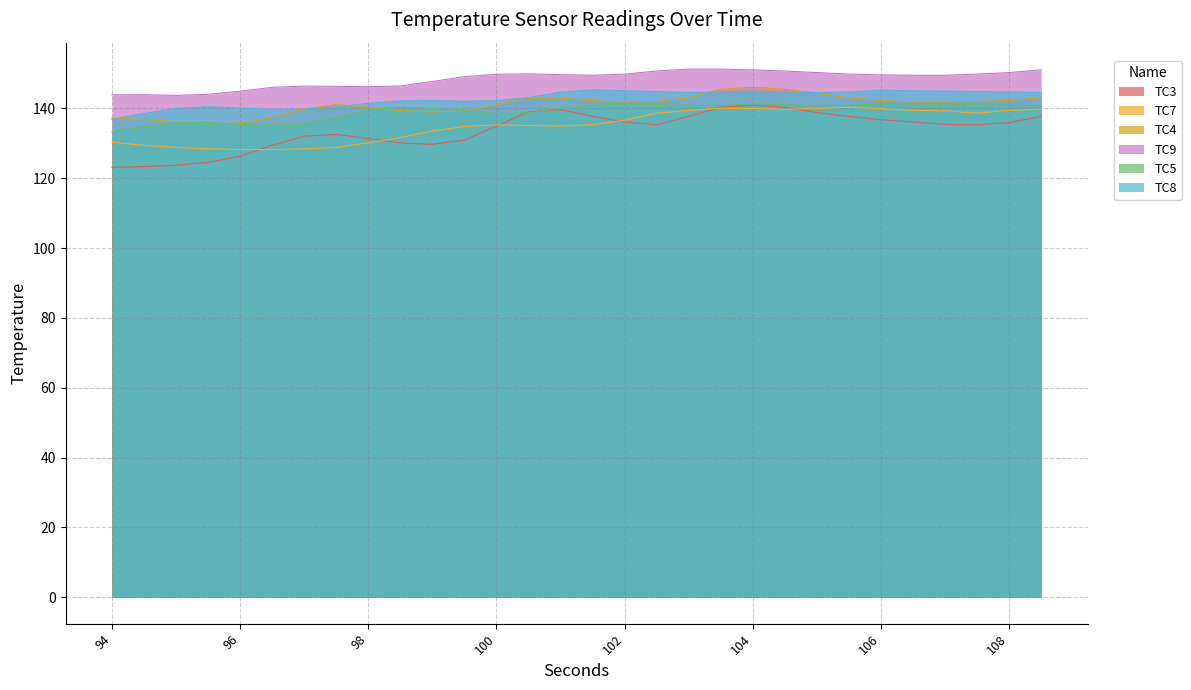

True or false: TC5 and TC4 intersect in this chart.

True